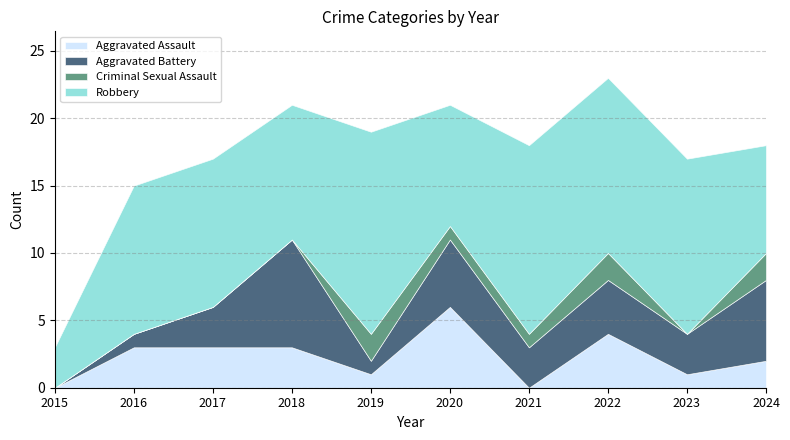

After their last crossing, which series has the higher values: Aggravated Battery or Aggravated Assault?

Aggravated Battery